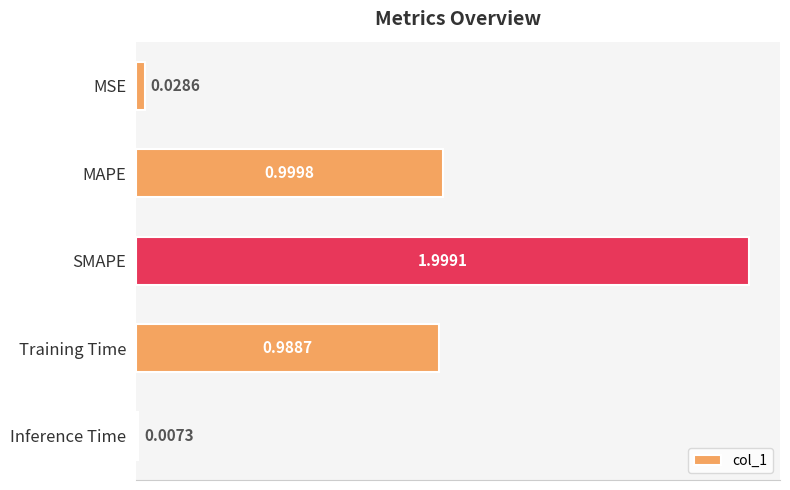

What is the label of the 4th bar from the top?

Training Time